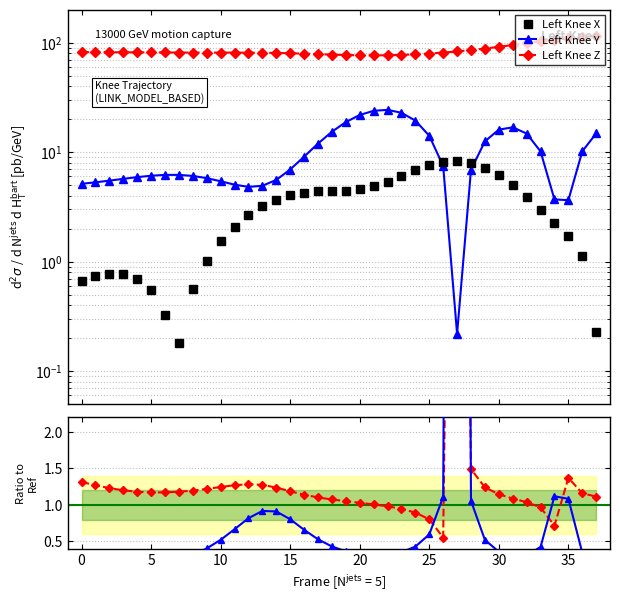

How many interior local valleys does the Left Knee Z series have?

1